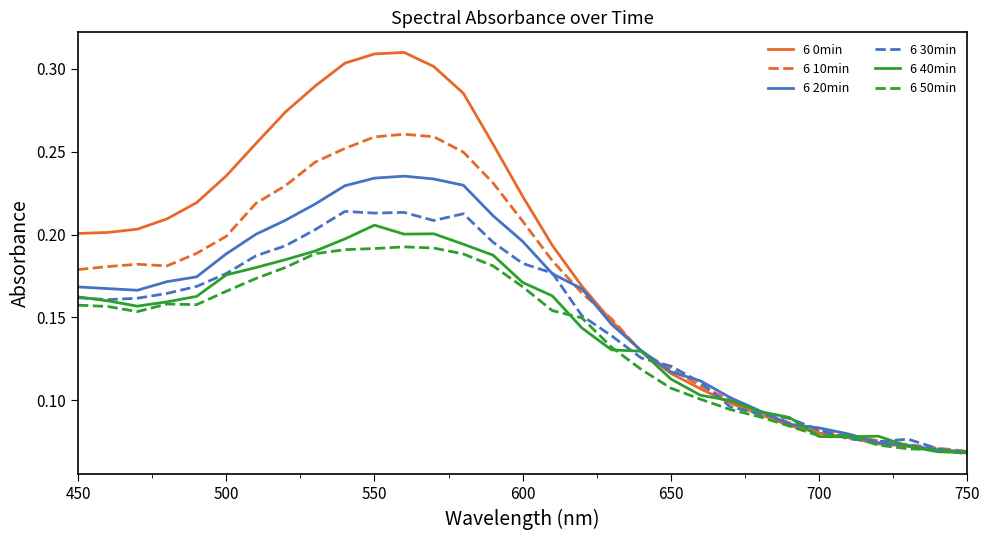

Which series has the largest range (max minus min)?

6 0min